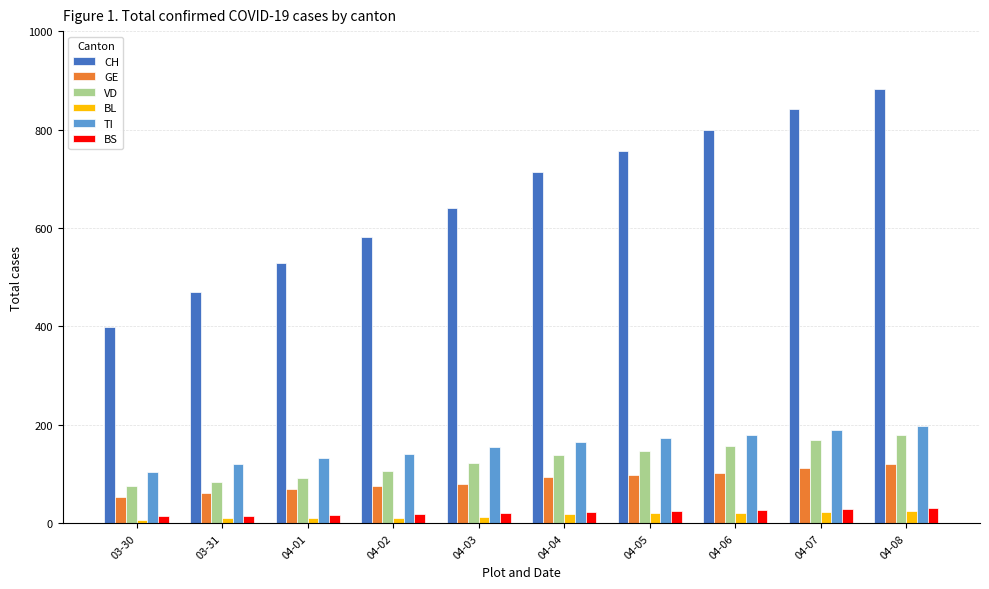

How many data points in GE are less than 94?

5